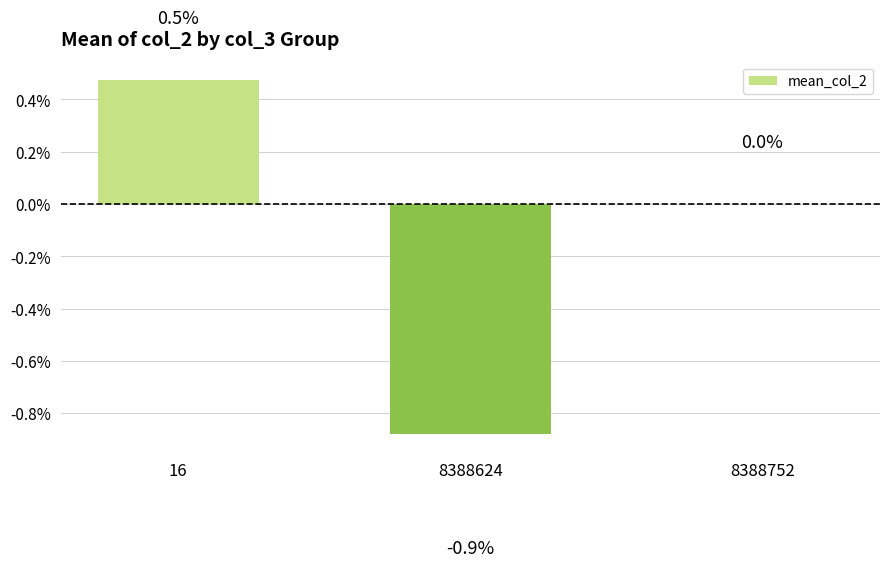

Are the bars horizontal?

No